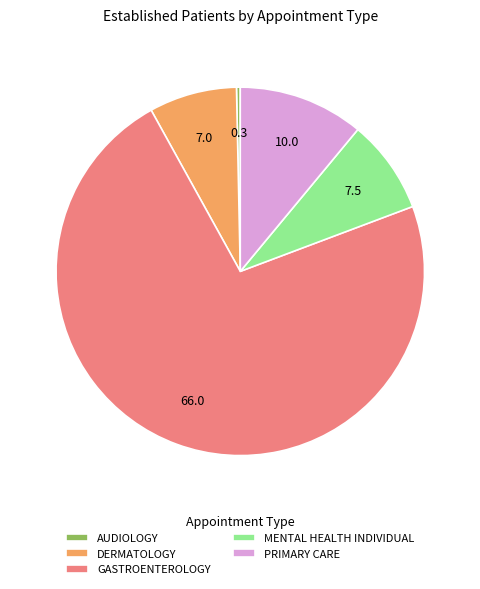

The DERMATOLOGY slice represents 1% of the pie. True or false?

False